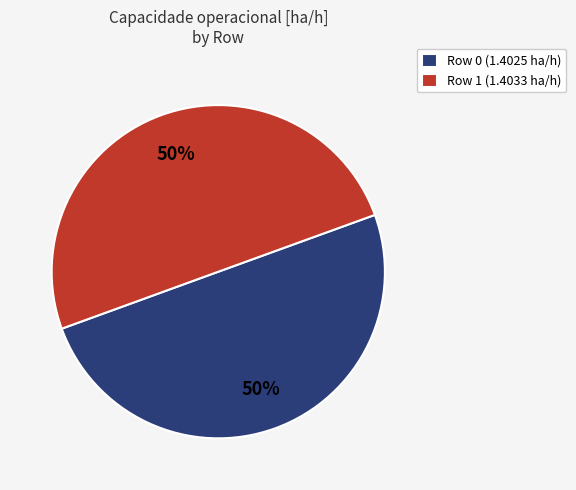

What percentage is the Row 0 (1.4025 ha/h) slice, to the nearest percent?

50%